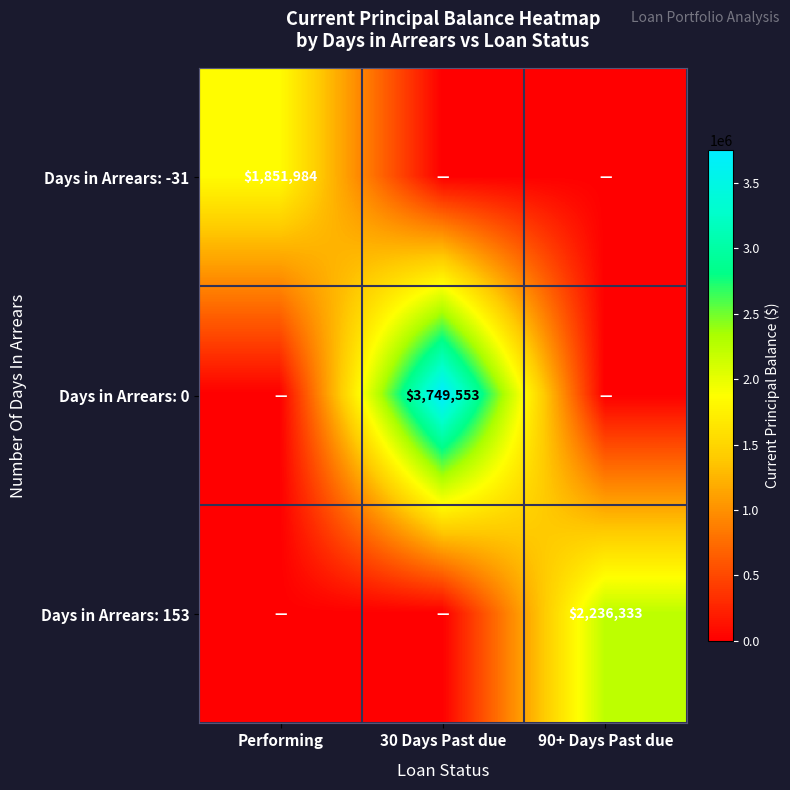

How many distinct data groups are displayed?

3